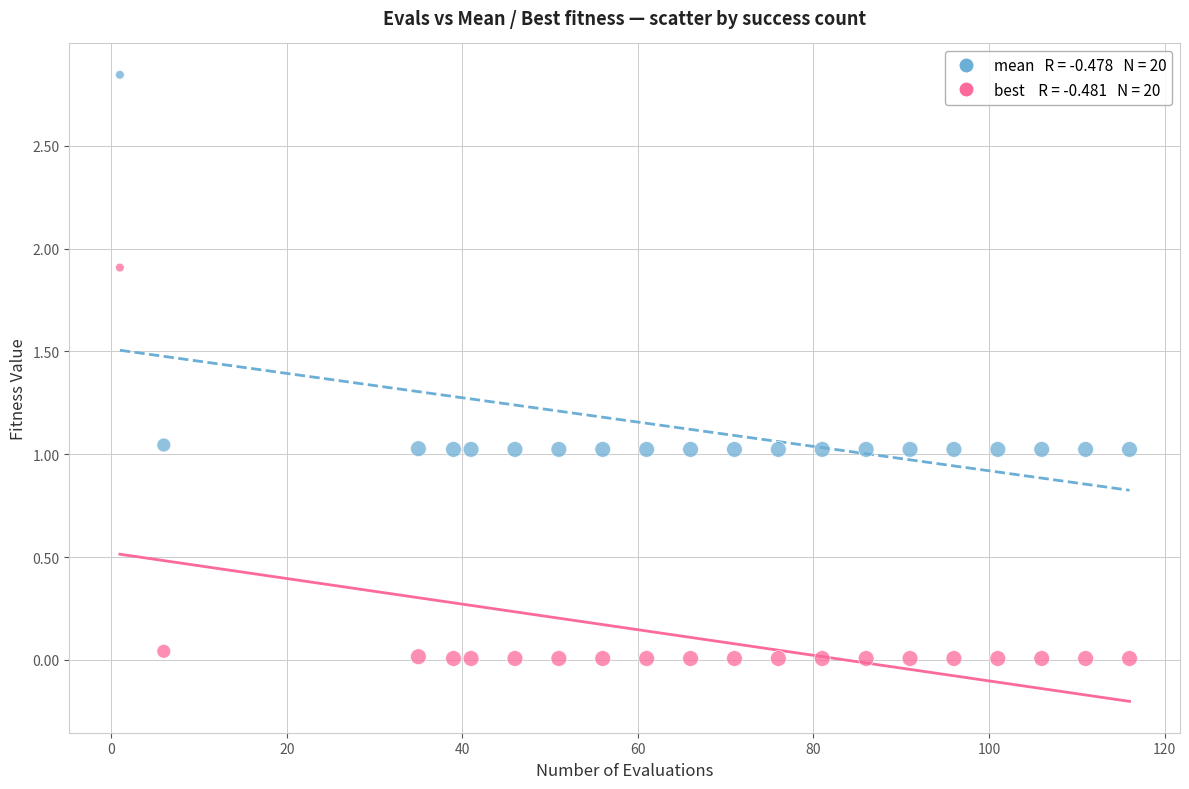

Across all data points, what is the range of X values (max minus min)?

115.0